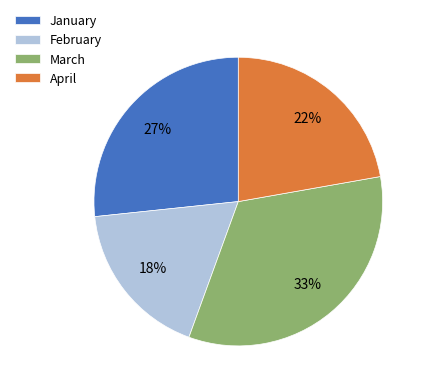

True or false: February accounts for 18% of the total.

True